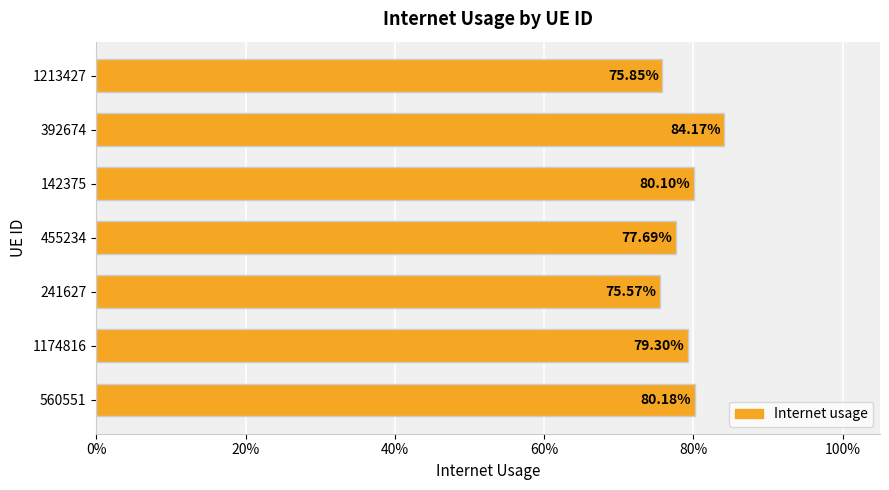

Are the bars horizontal?

Yes